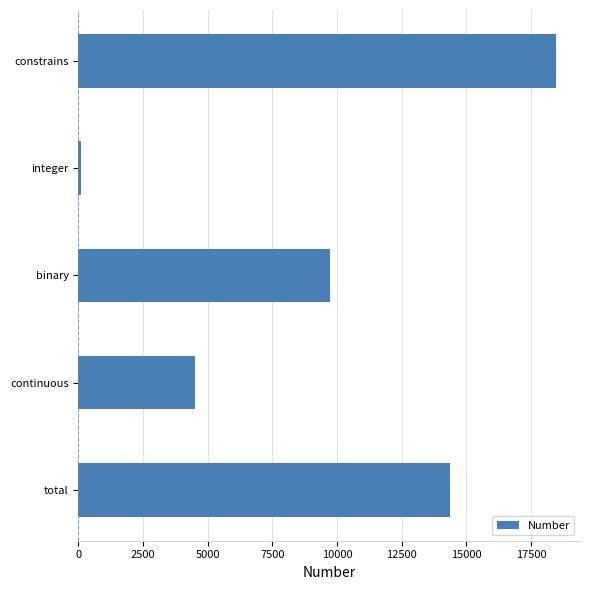

What is the sum of all values?

47196